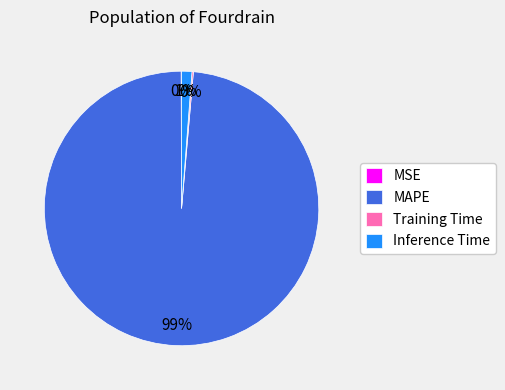

Is there any slice that represents more than half of the pie?

Yes